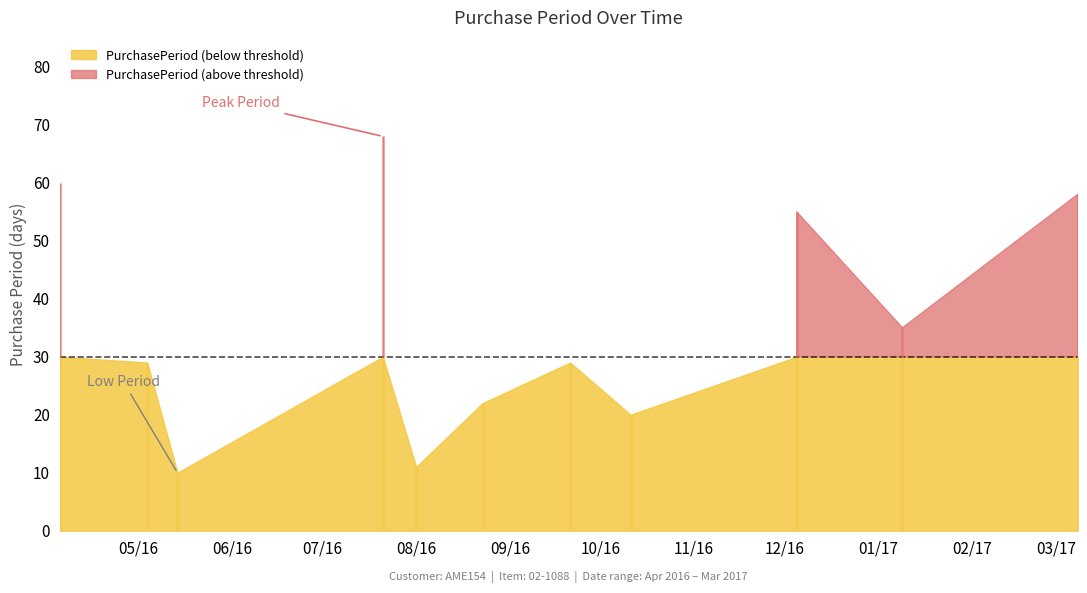

What is the ratio of the value at 2017-01-09 to the value at 2016-04-05?

0.6